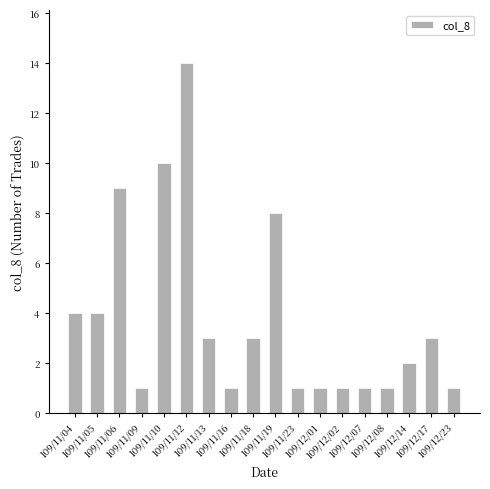

Reading left to right, what are all the values shown in this chart?

4	4	9	1	10	14	3	1	3	8	1	1	1	1	1	2	3	1